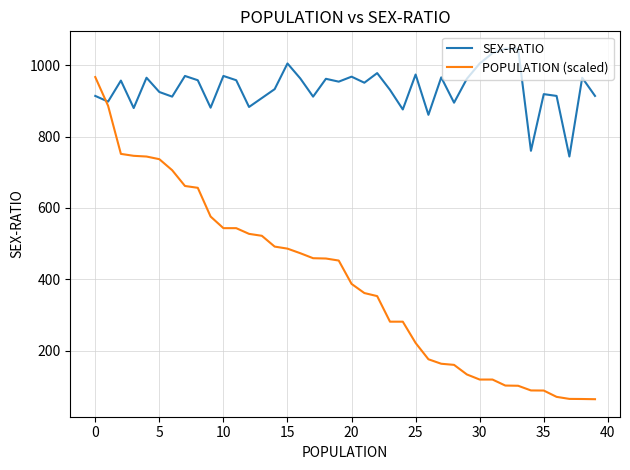

Which series has the largest total across all categories?

SEX-RATIO